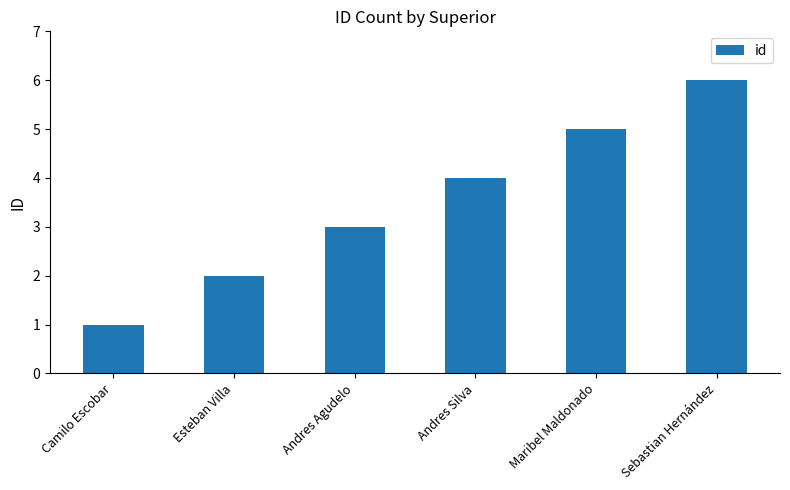

What is the sum of all values?

21